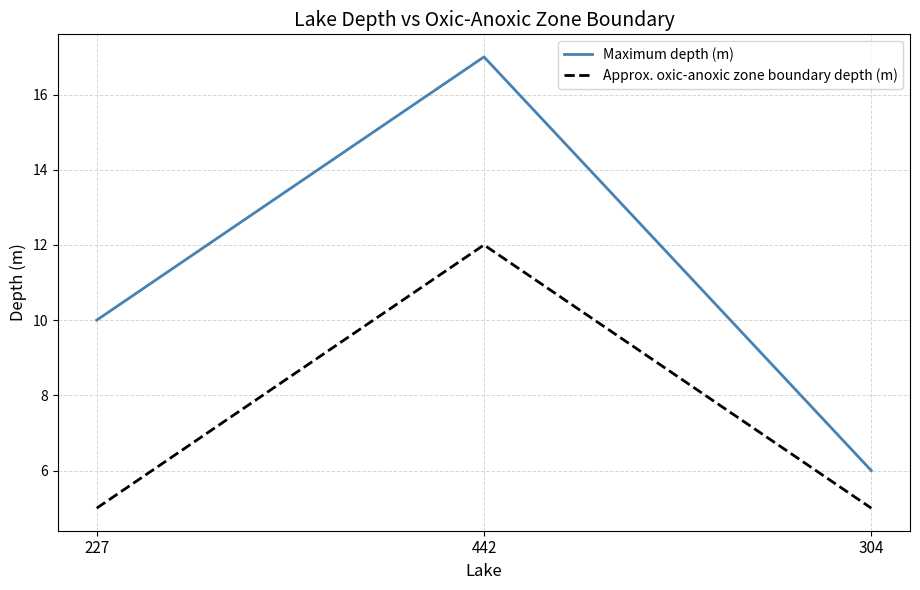

List the labels in order of Maximum depth (m) value, smallest first.

304, 227, 442